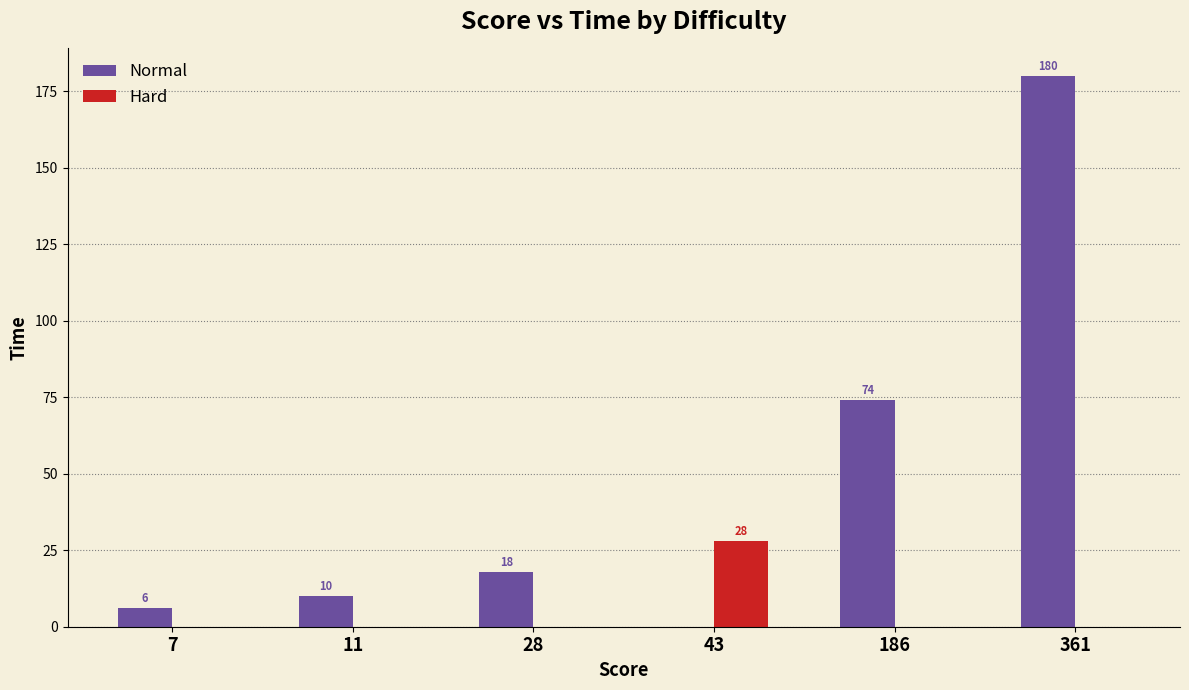

Which series has the largest total across all categories?

Normal